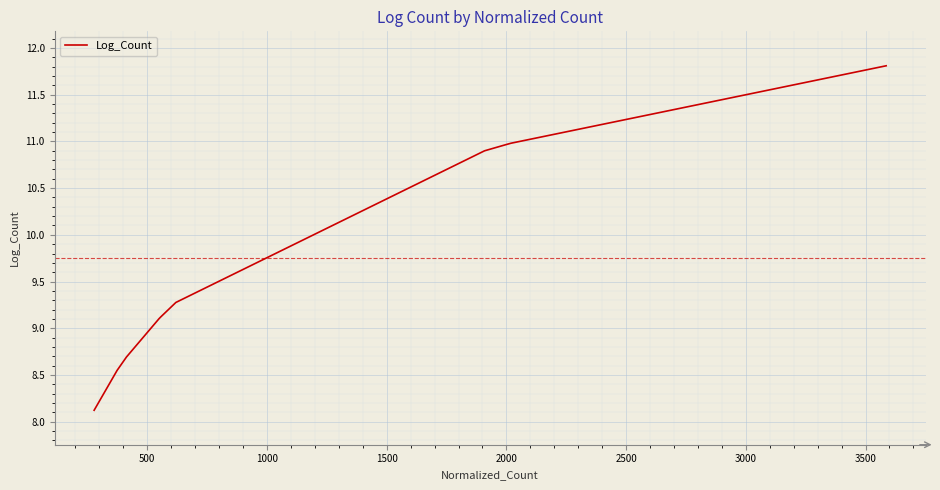

What is the greatest value displayed?

11.8